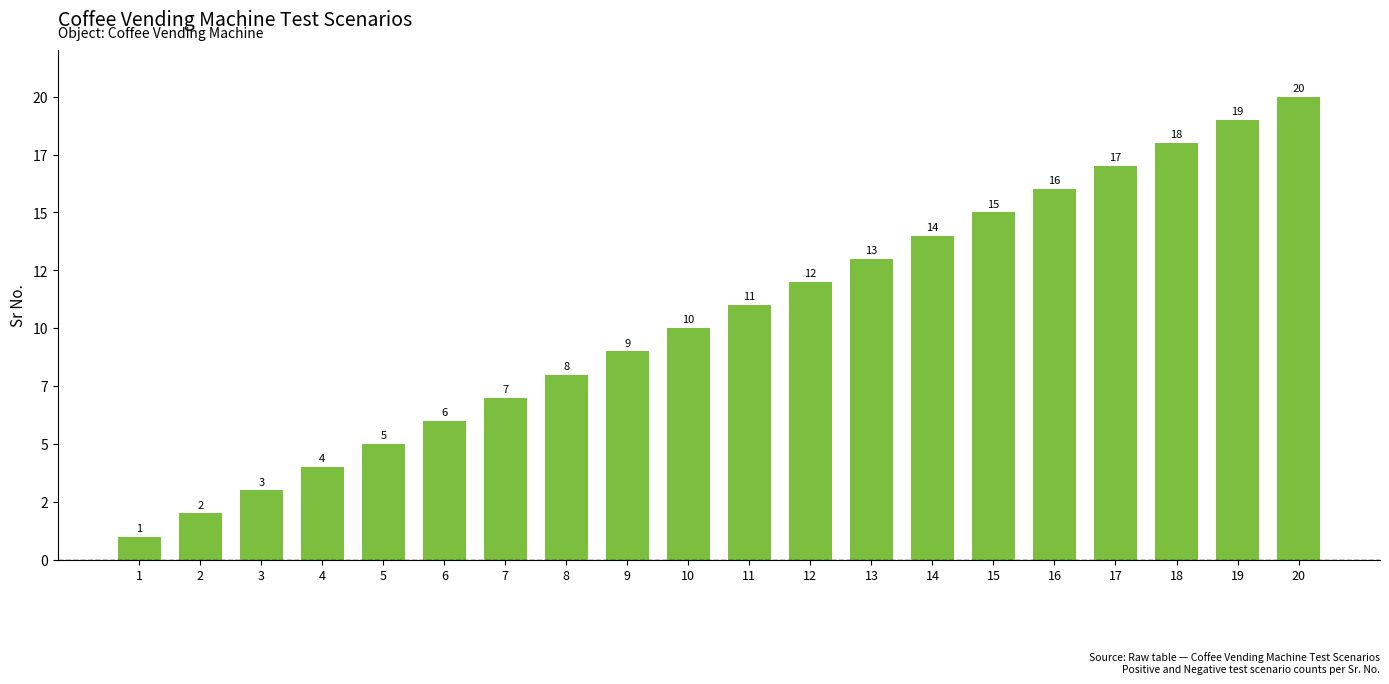

Reading left to right, list all the values displayed in this chart.

1=1	2=2	3=3	4=4	5=5	6=6	7=7	8=8	9=9	10=10	11=11	12=12	13=13	14=14	15=15	16=16	17=17	18=18	19=19	20=20